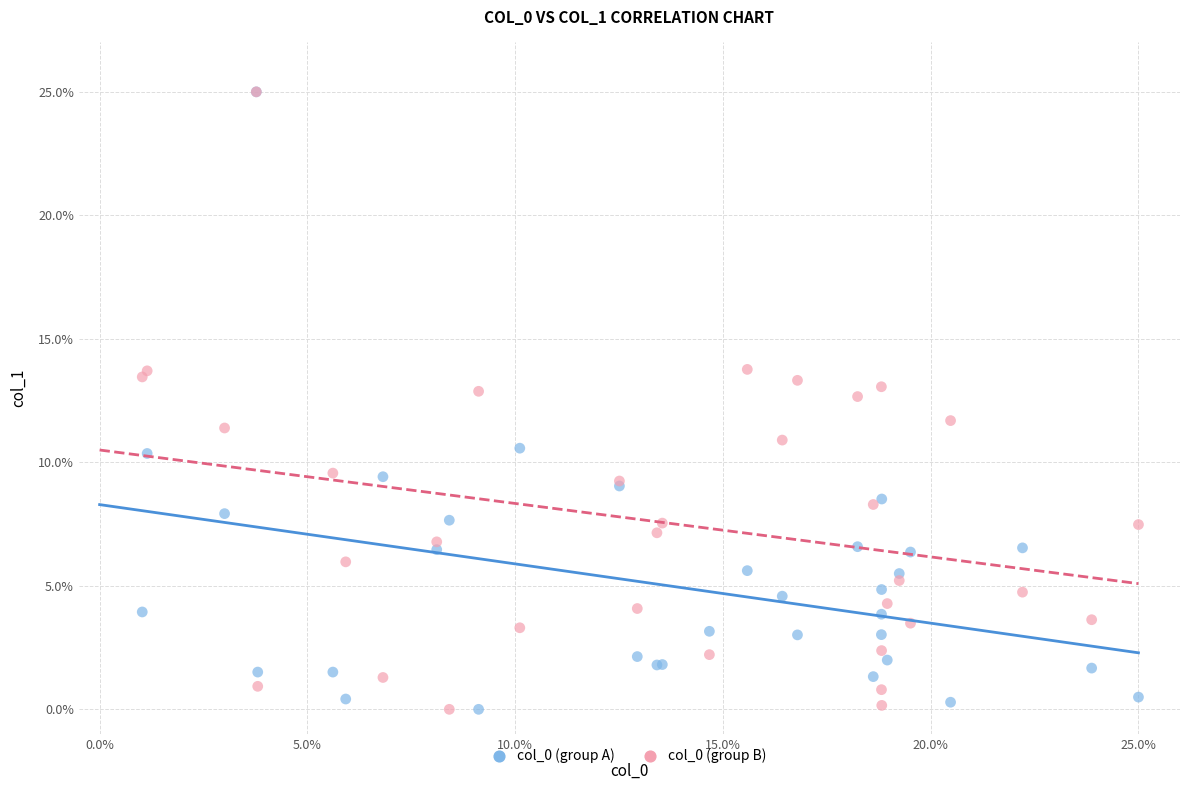

Across all series, what Y value is closest to 12?

11.7